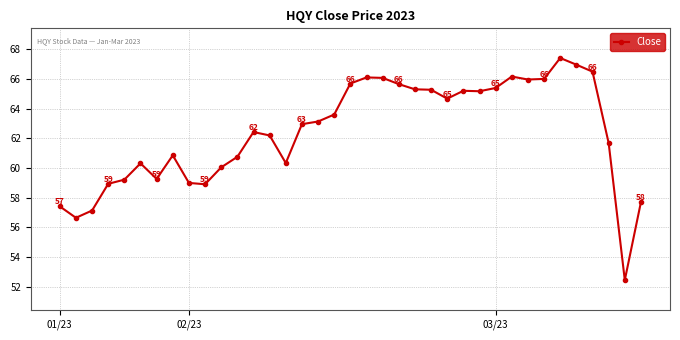

What is the difference between the second highest and minimum values?

14.5